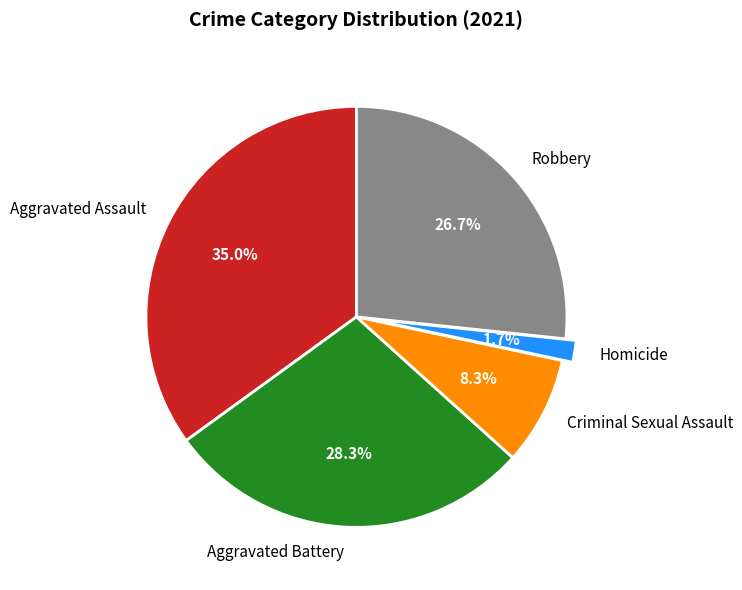

What is the total percentage of Homicide and Criminal Sexual Assault?

10.0%